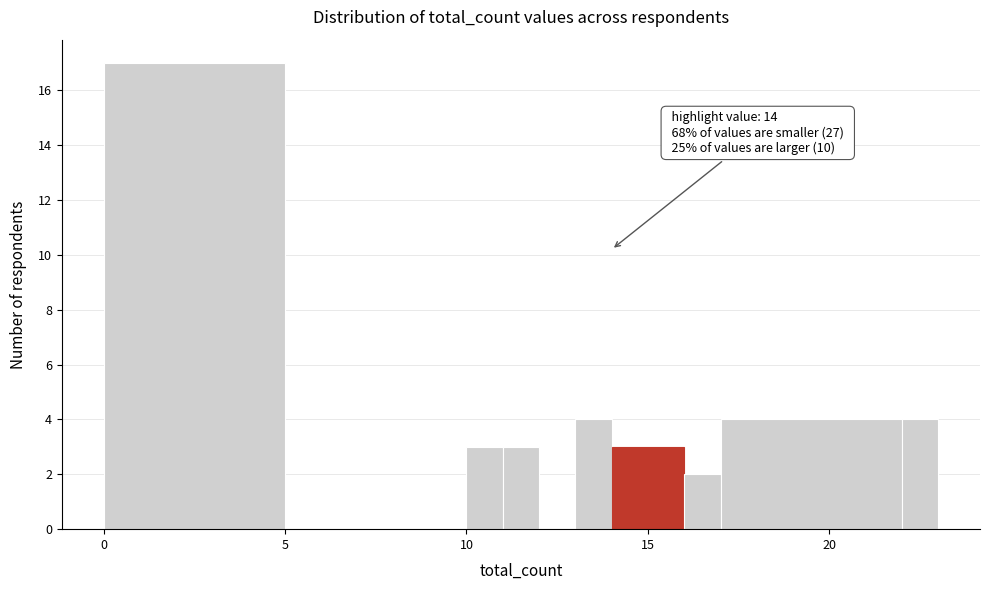

Read against the x-axis, roughly where is the centre of the tallest bar?

2.5